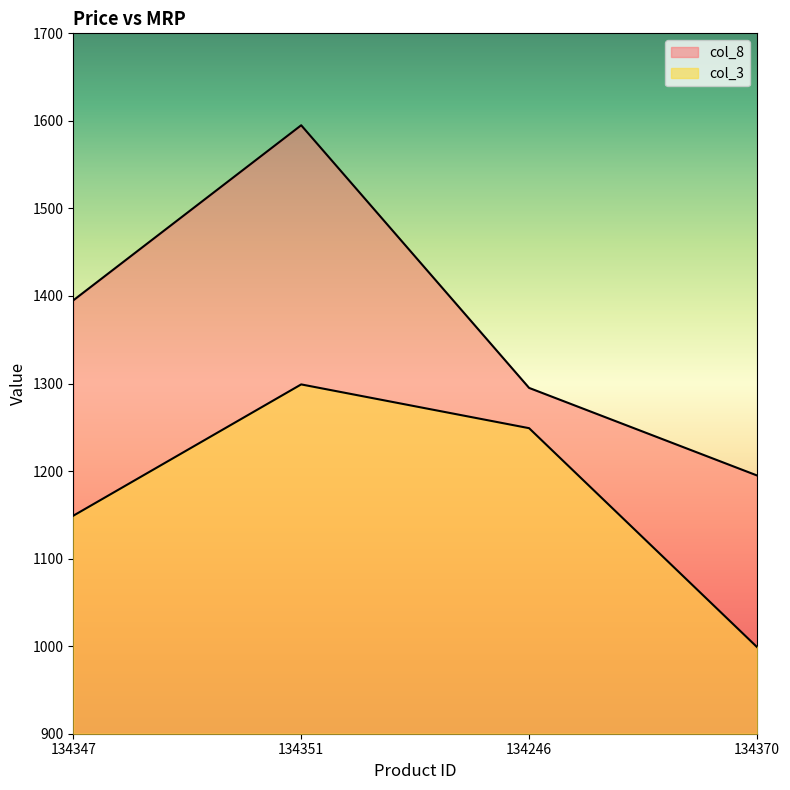

What is the minimum value shown in the chart?

999